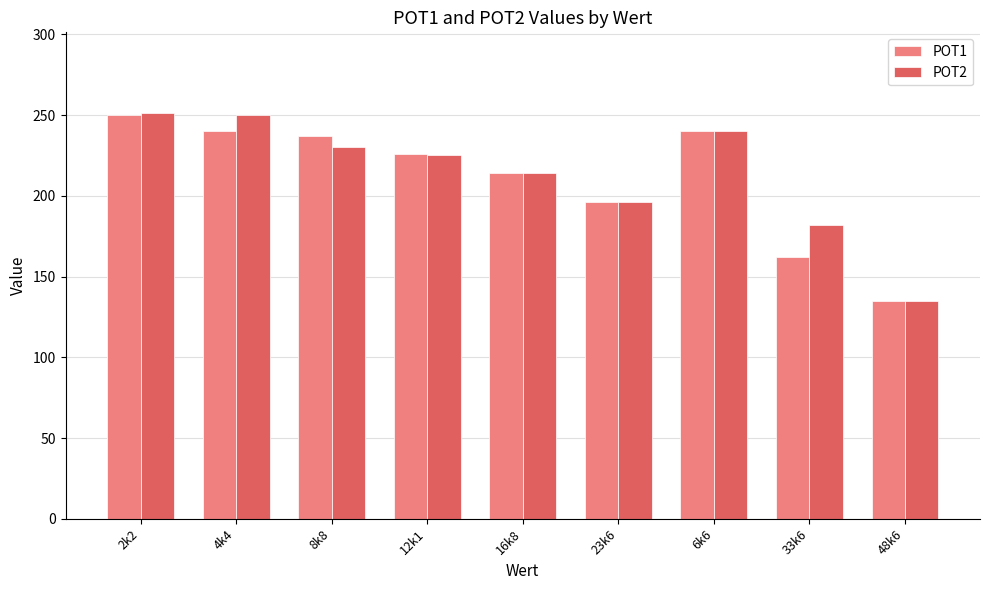

How many values in the POT2 series are below 225?

4